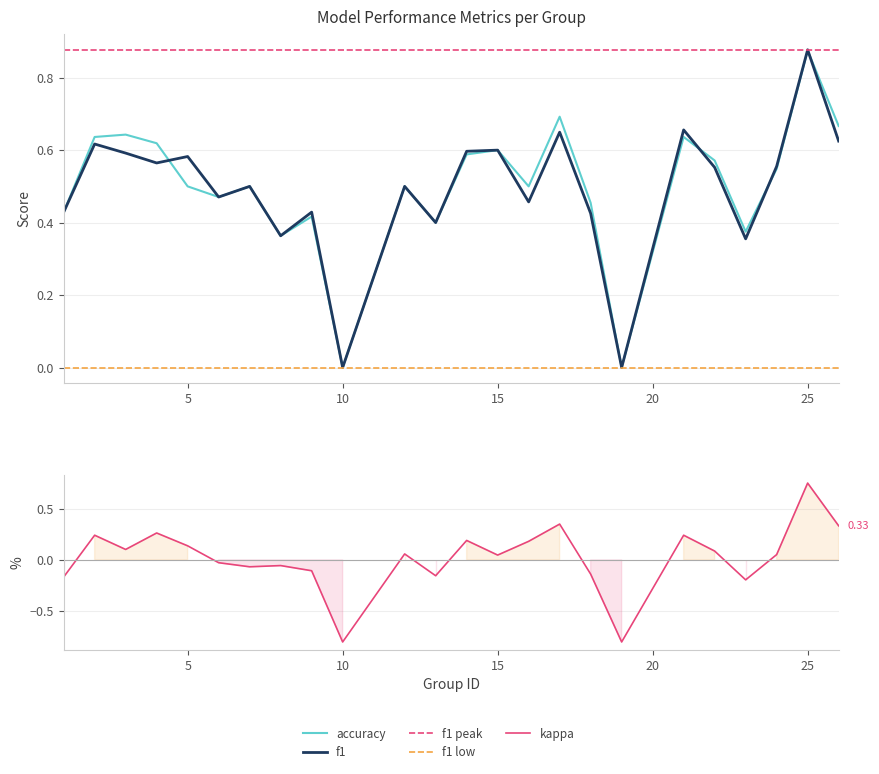

At which category is the sum across all series the highest?

25